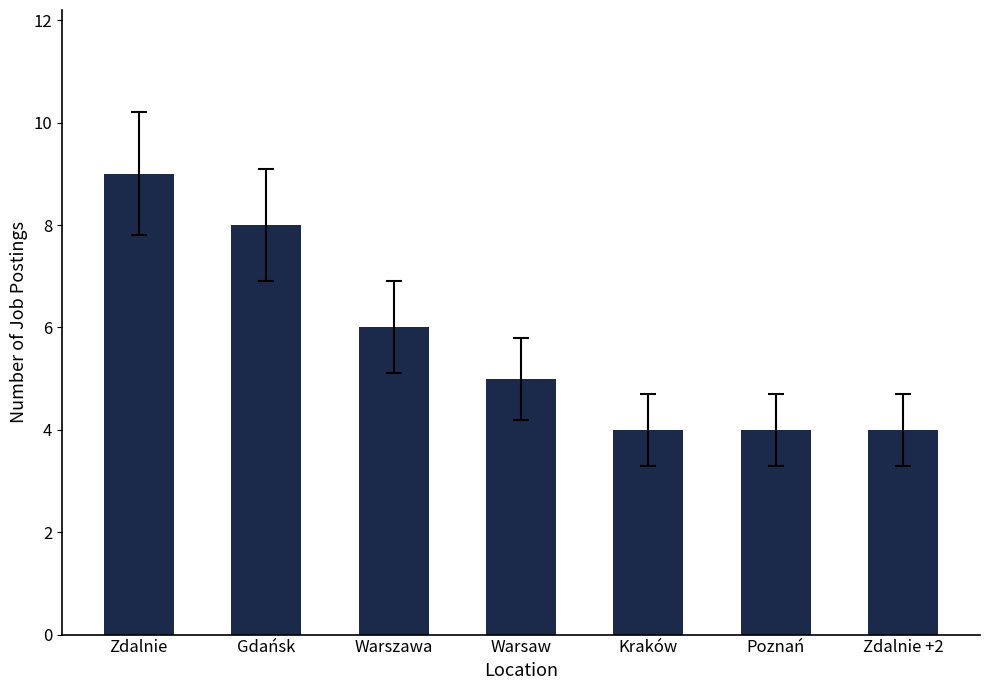

What is the label of the 1st bar from the right?

Zdalnie +2